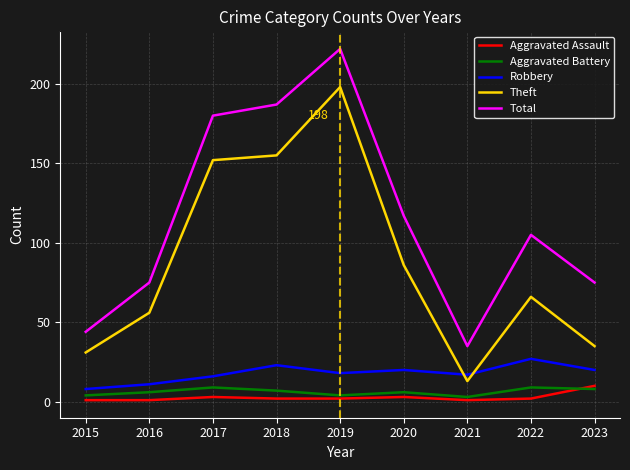

Which category has the highest value across all series?

2019